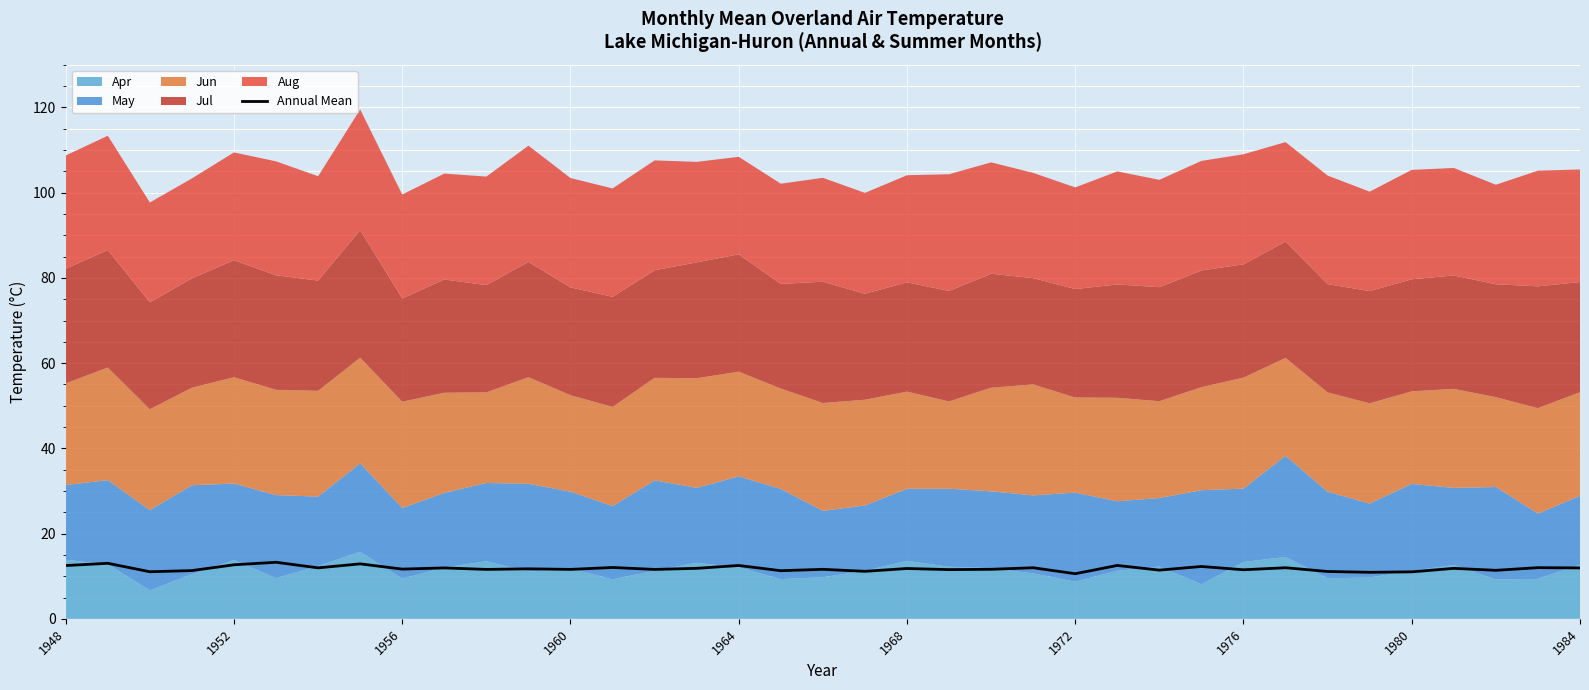

What is the value of the 10th point from the left?

11.9